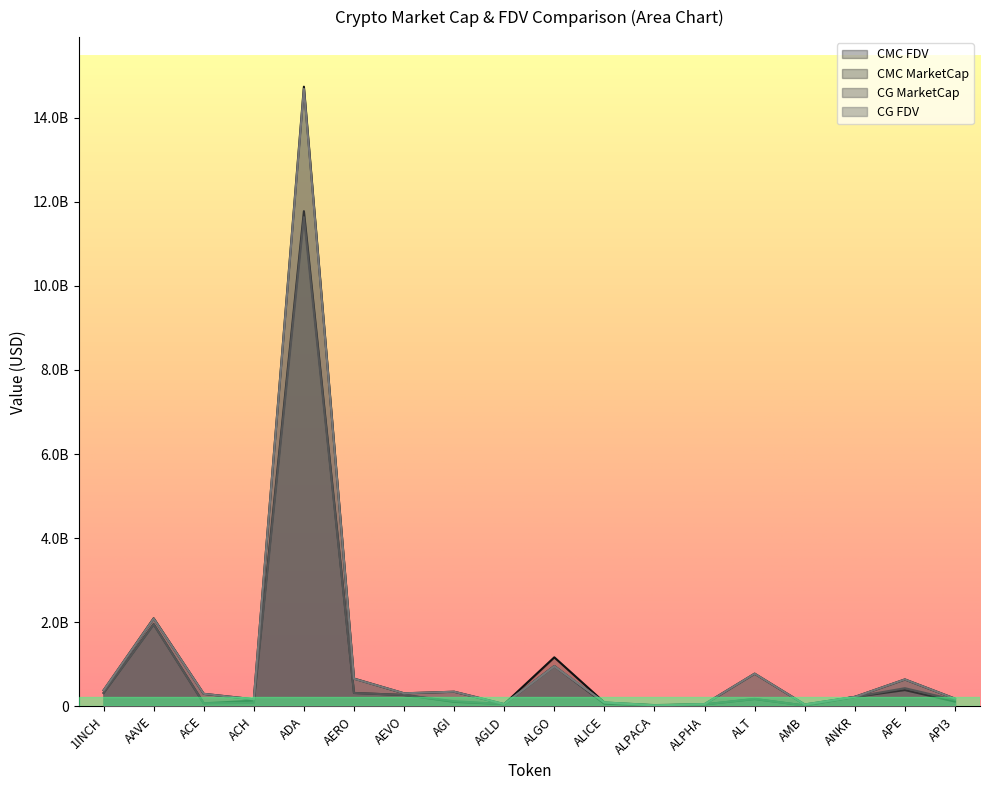

What is the sum of all CG_MarketCap values?

16938850242.0